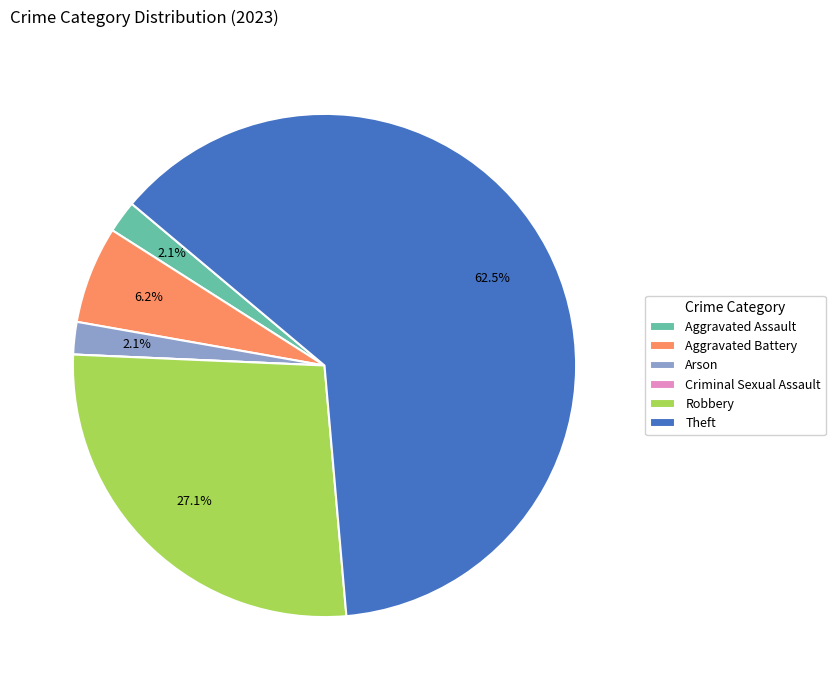

Which category accounts for the majority?

Theft